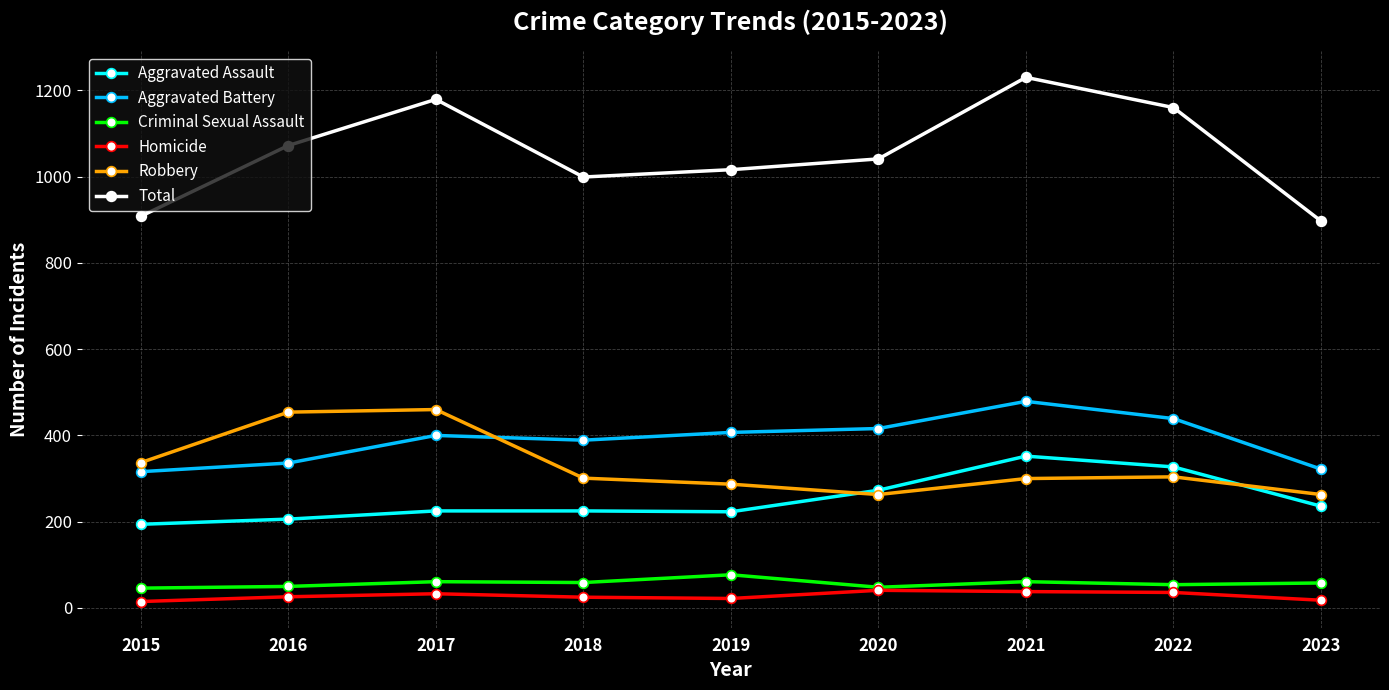

True or false: Criminal Sexual Assault and Robbery intersect in this chart.

False